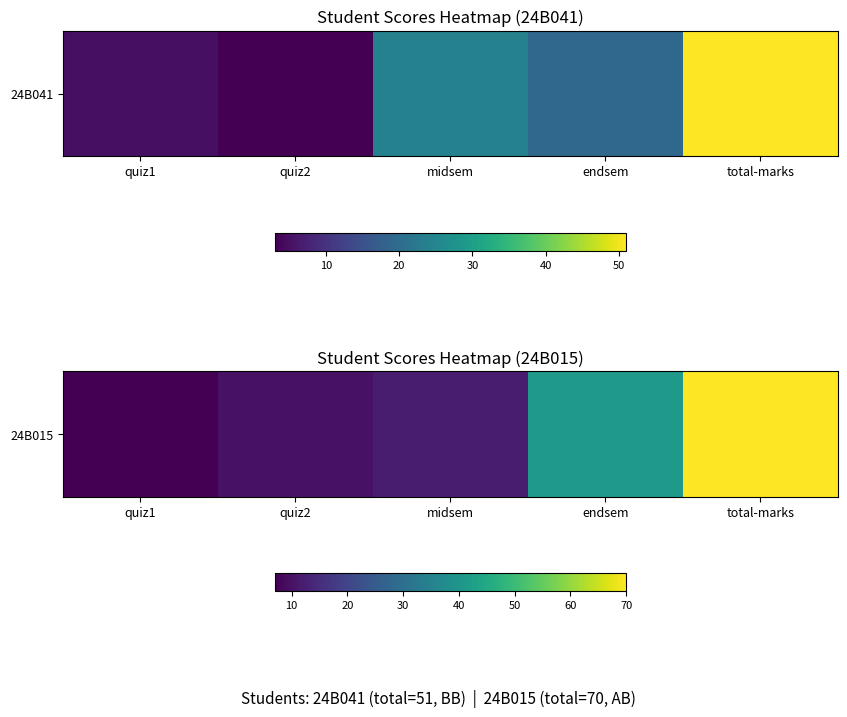

Between endsem and quiz1, which is larger?

endsem